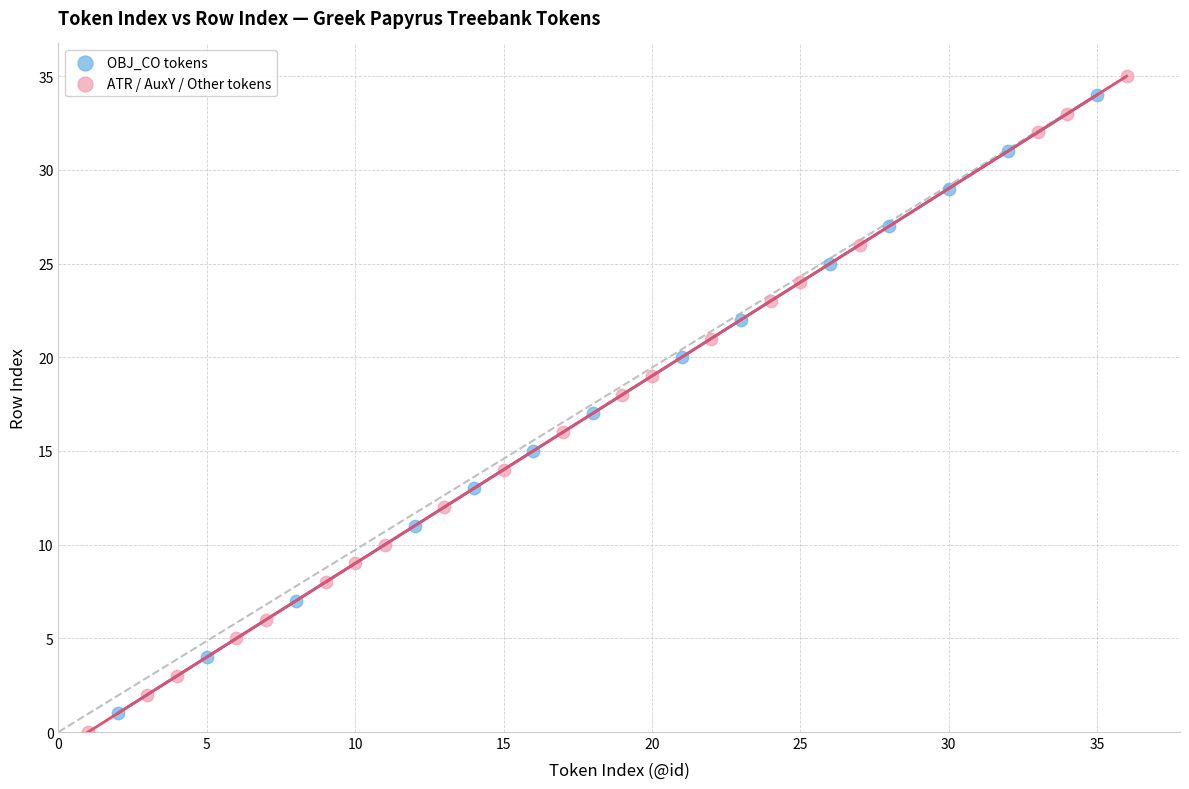

Which series has the largest Y range (max minus min)?

ATR / AuxY / Other tokens